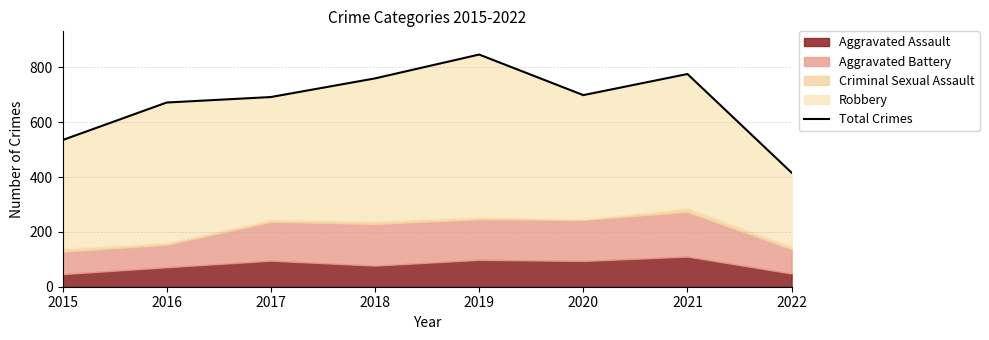

Count the number of values greater than 699.

3